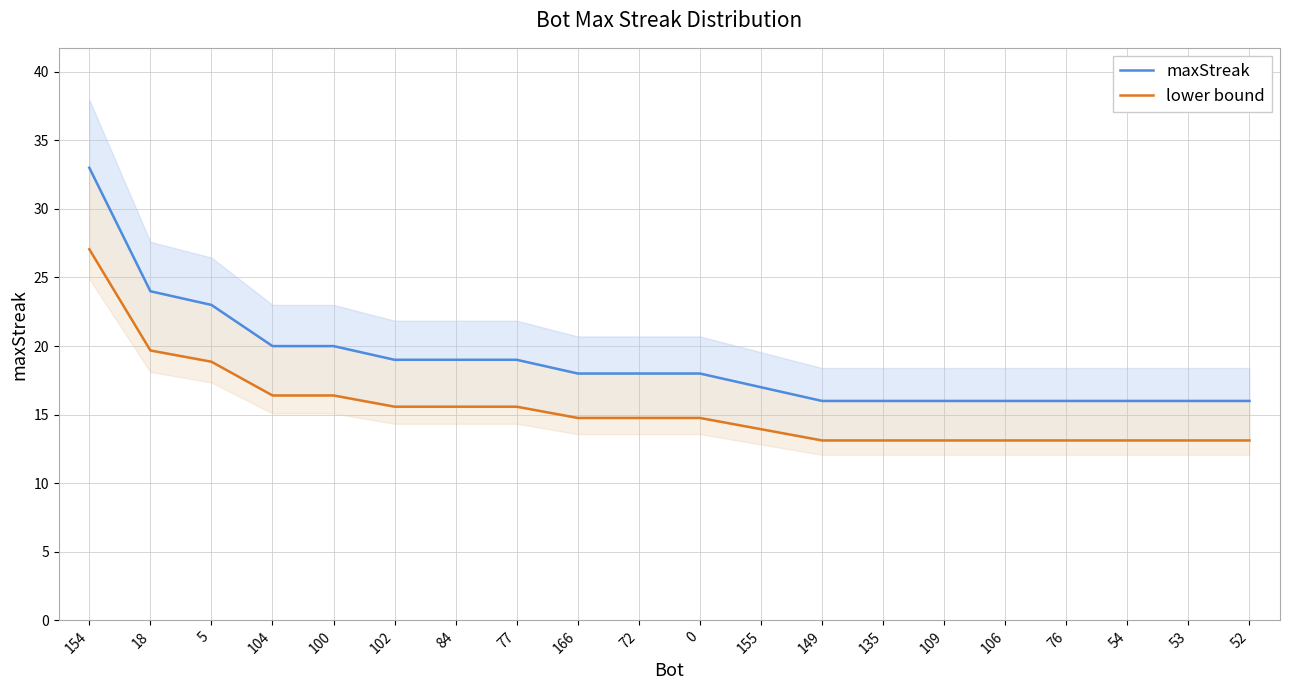

At which category does the chart reach its minimum across all series?

149